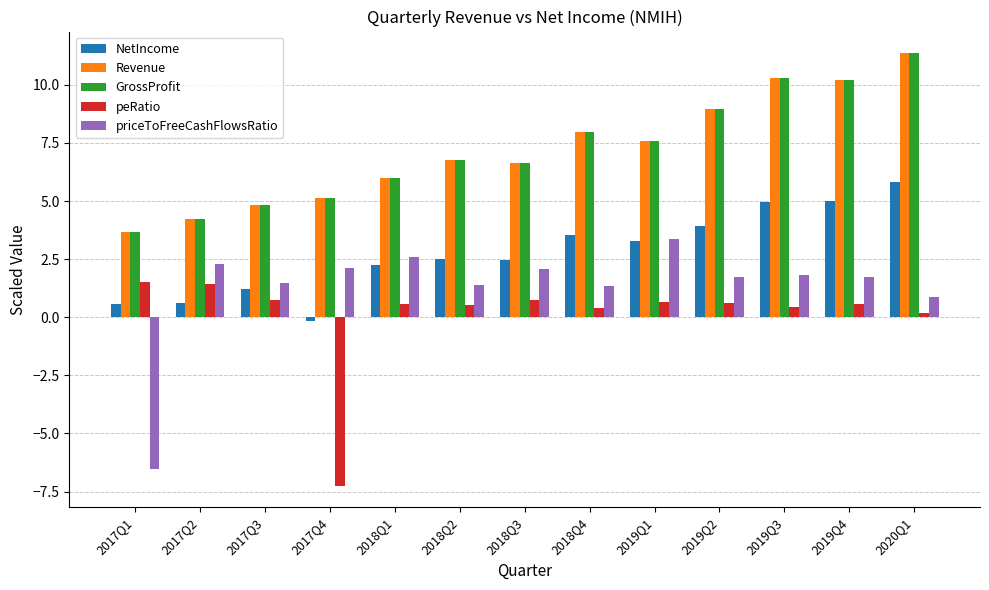

Which category has the highest value across all series?

2020Q1